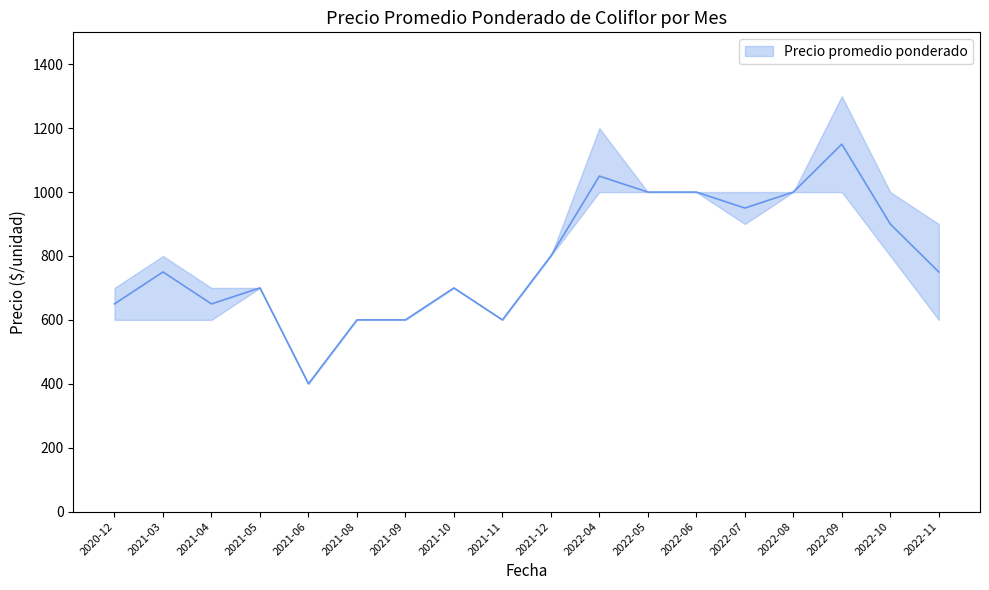

The Precio máximo series shows 785 at 2021-12. True or false?

False